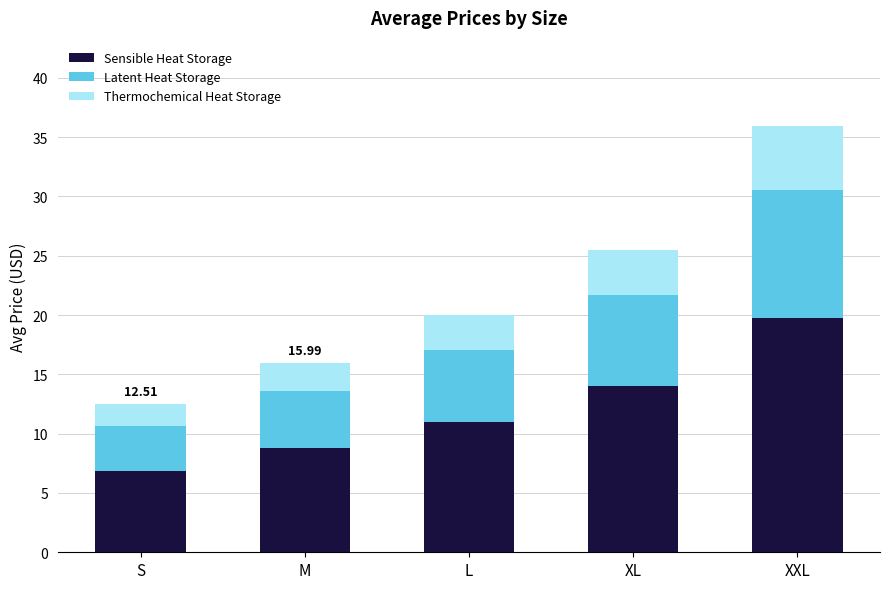

How many values in the Sensible Heat Storage series exceed 11?

3